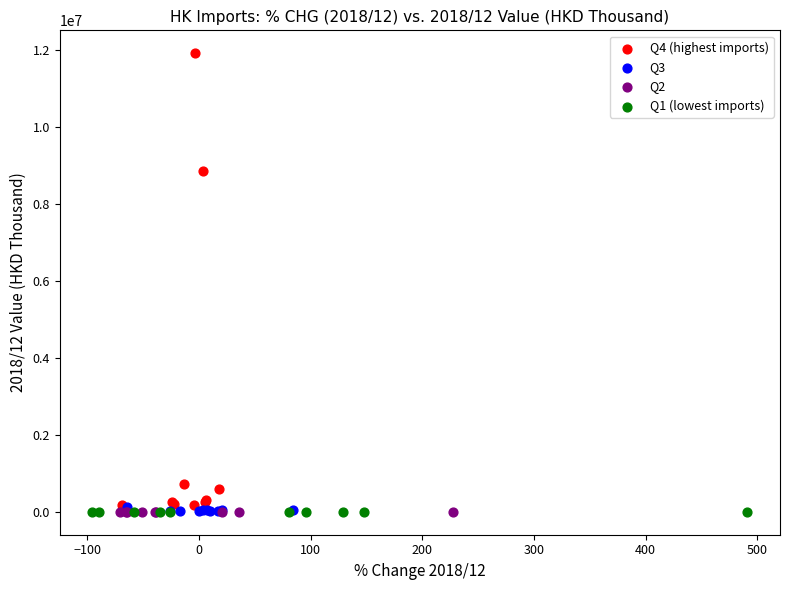

Which series reaches the maximum Y coordinate?

Q4 (highest imports)